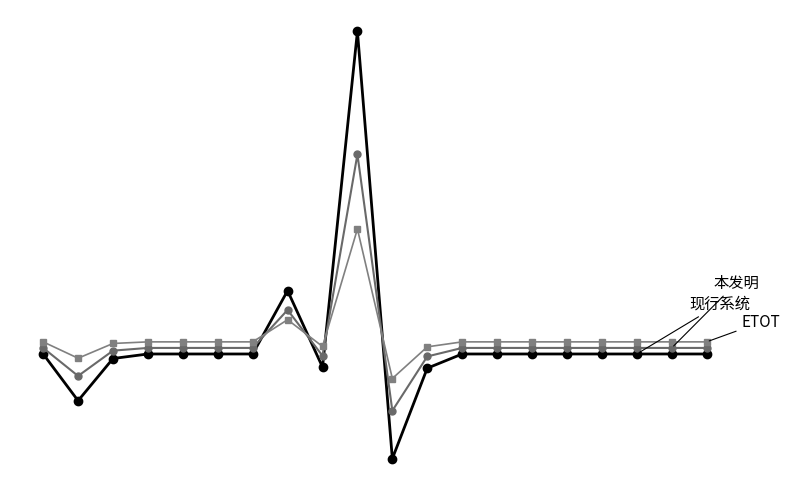

What is the greatest value displayed?

10655.7